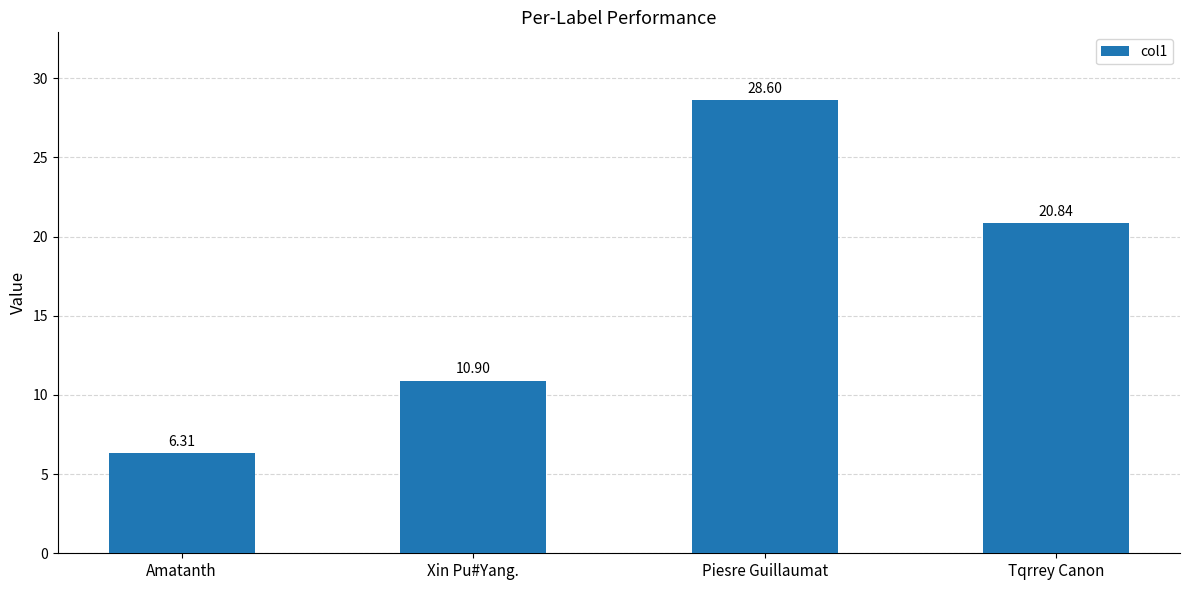

How many distinct data groups are displayed?

1